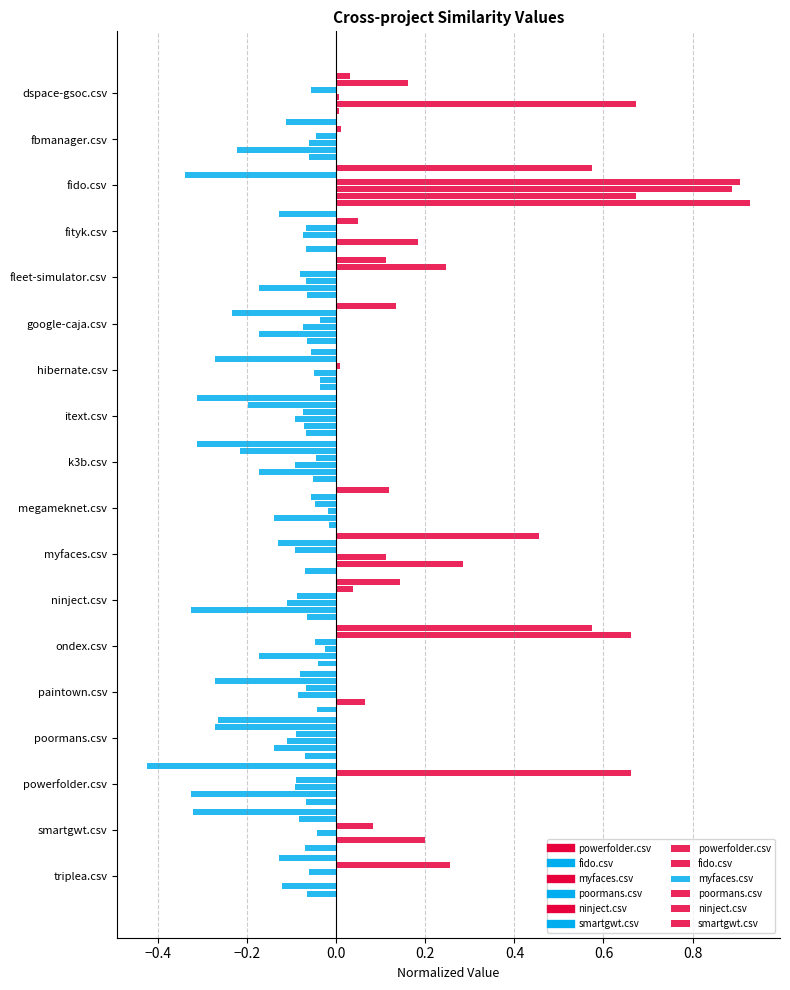

Count the number of data series in this chart.

6